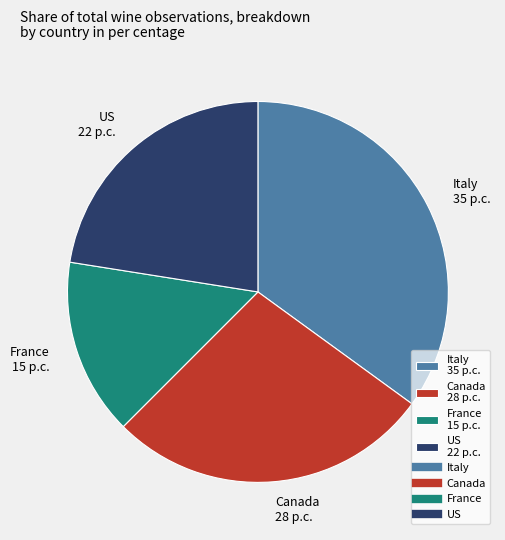

True or false: US 22 p.c. accounts for 23% of the total.

True